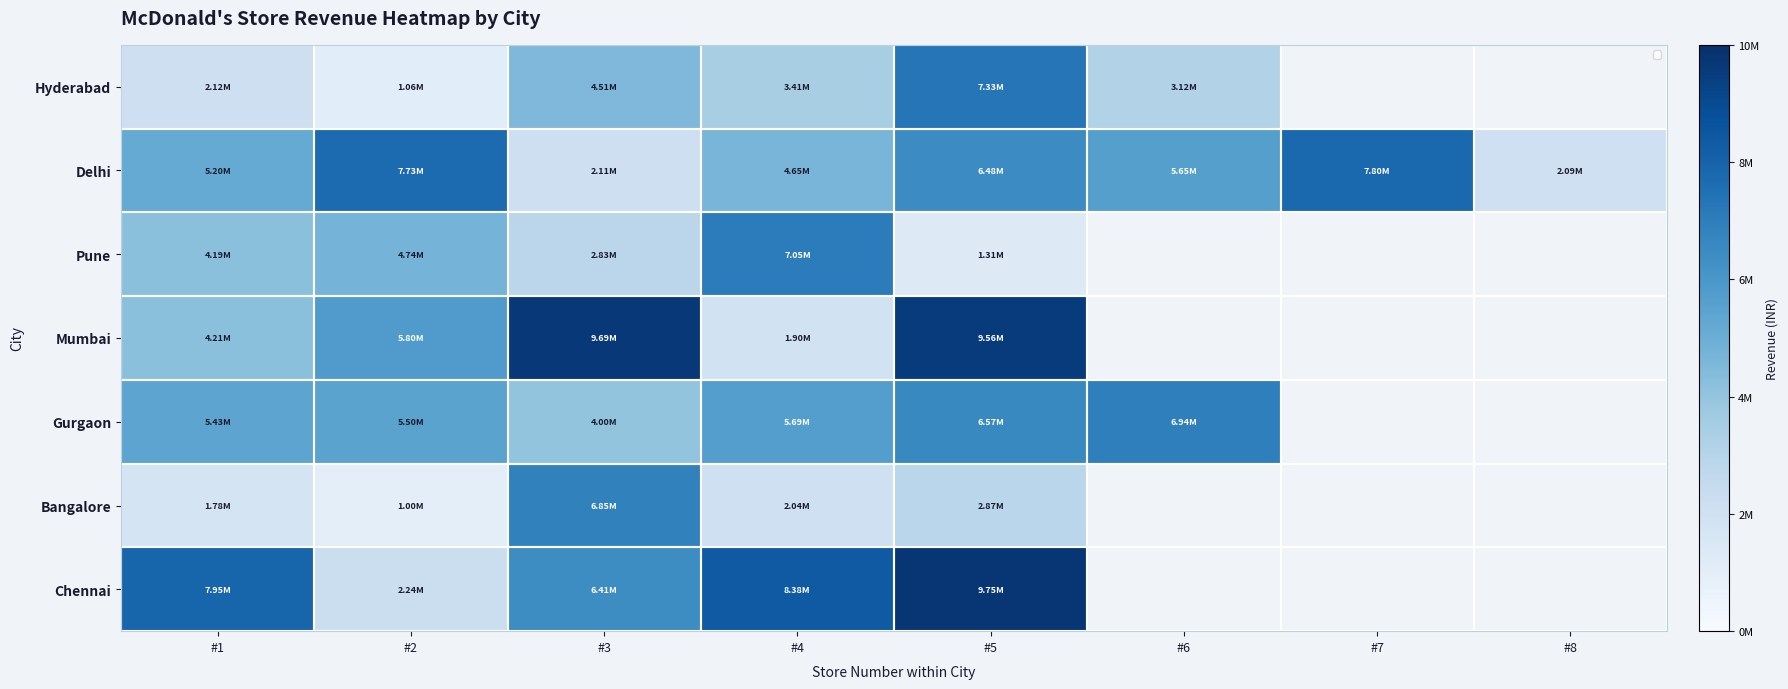

The Chennai series shows 3795755.5 at #5. True or false?

False